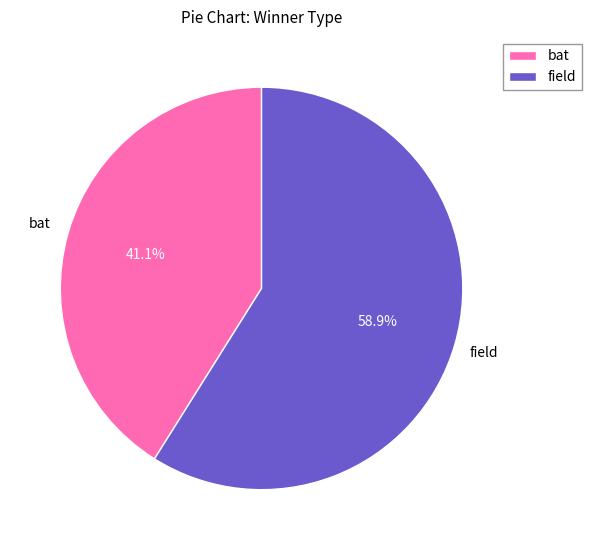

Which slice represents more than half of the pie?

field